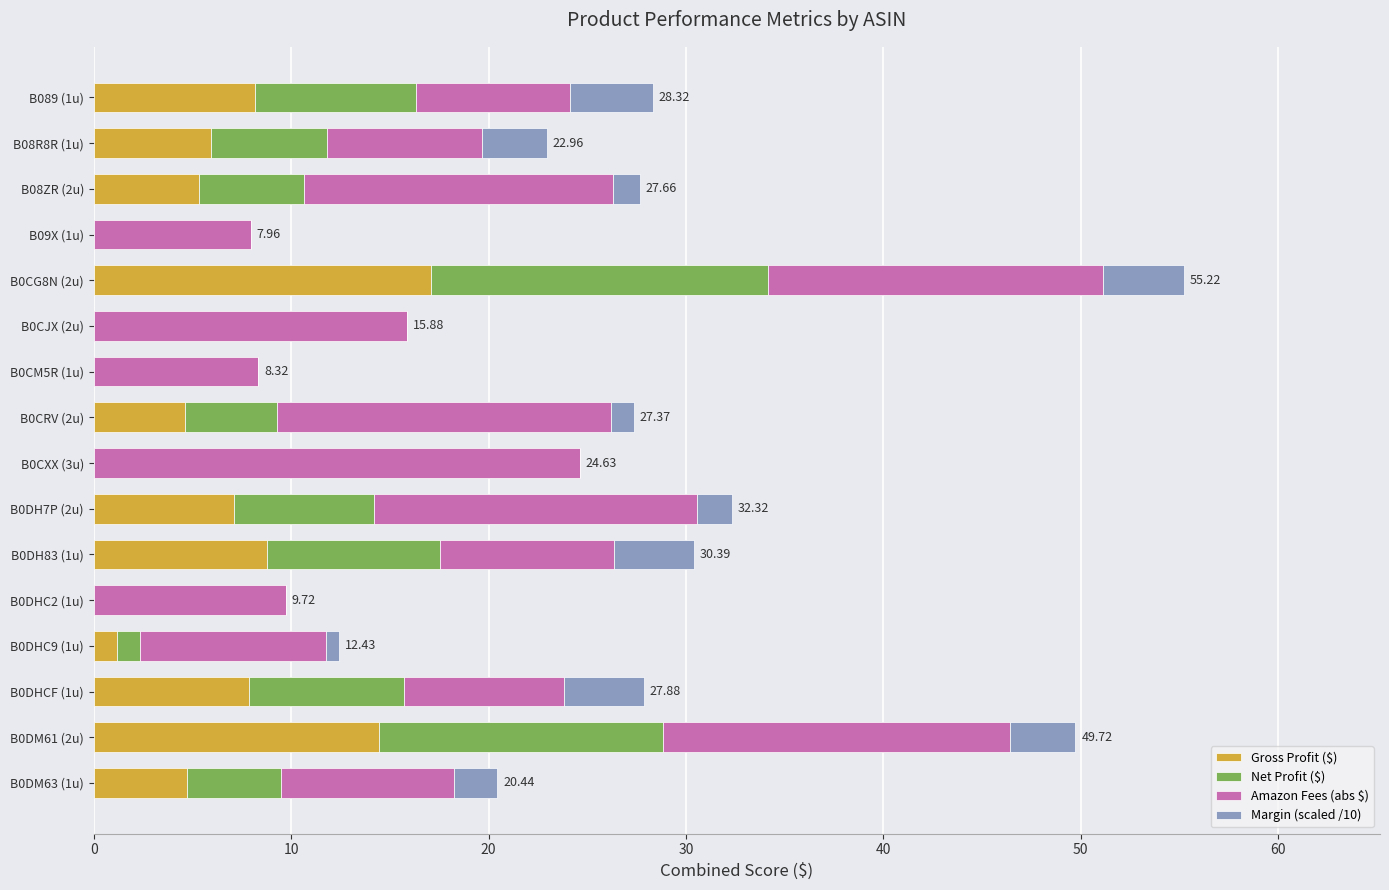

At which category is the sum across all series the highest?

B0CG8N (2u)